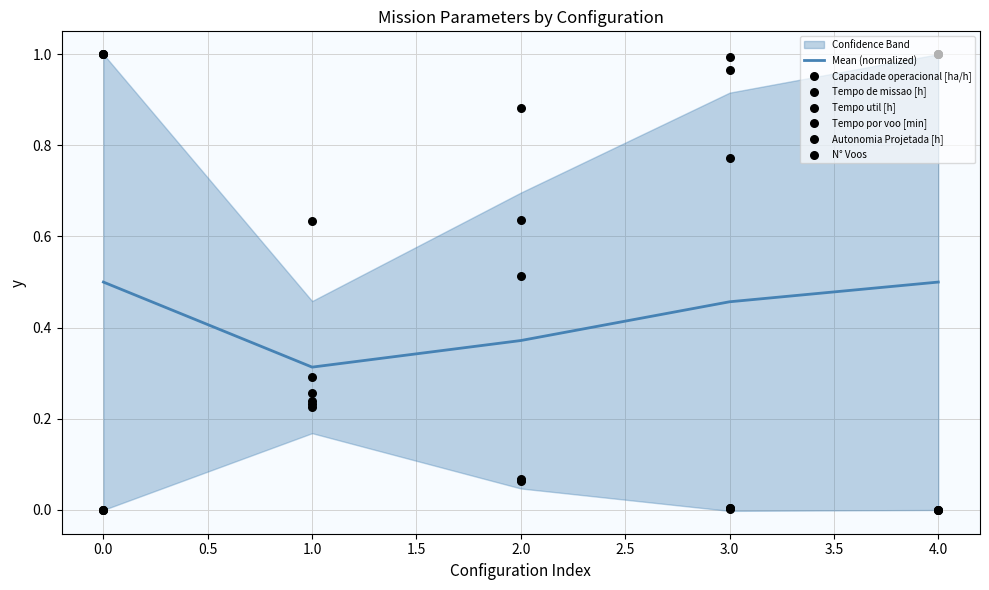

At how many categories does at least one series exceed 0?

5